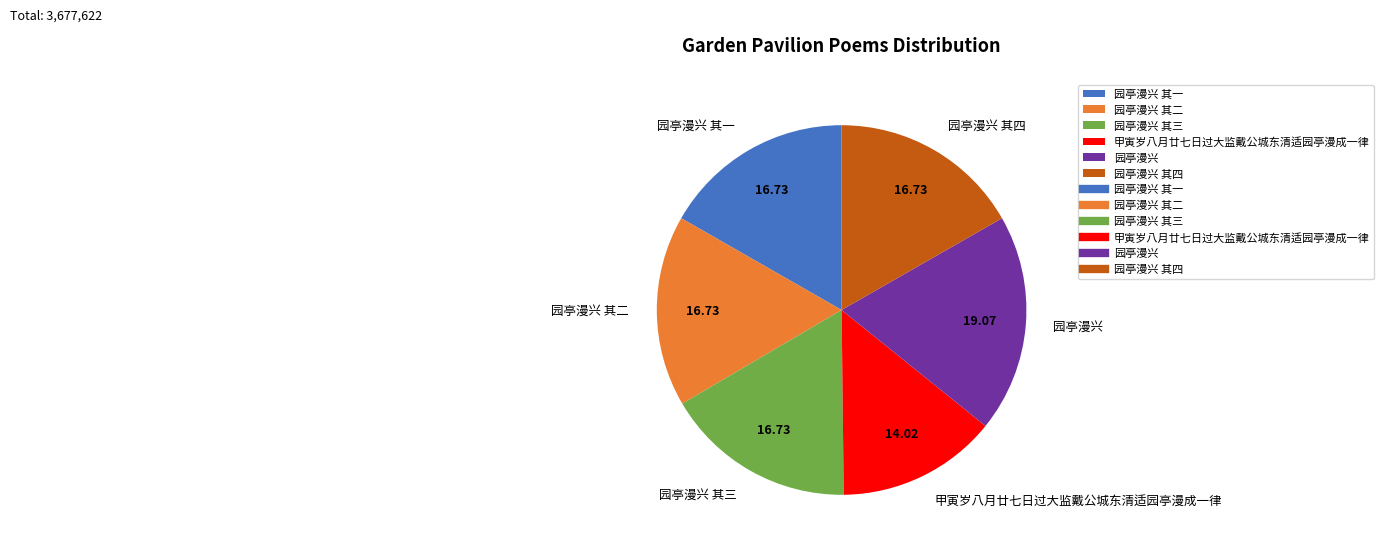

How many segments does this pie chart have?

6